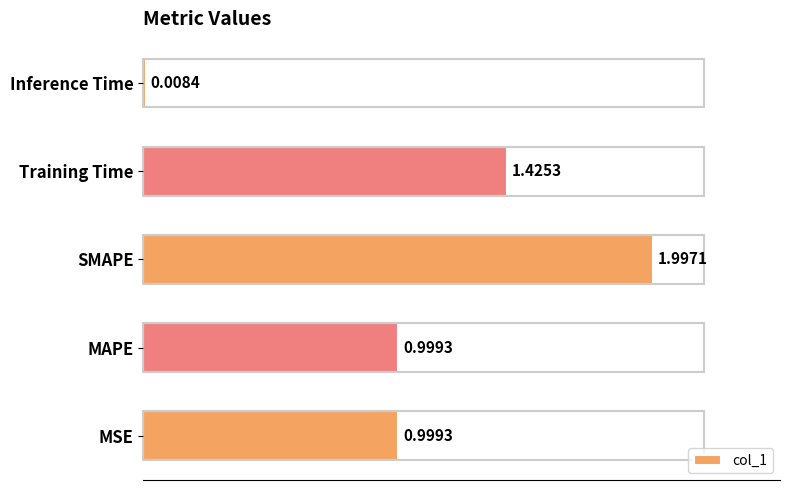

Between Inference Time and MSE, which is larger?

MSE